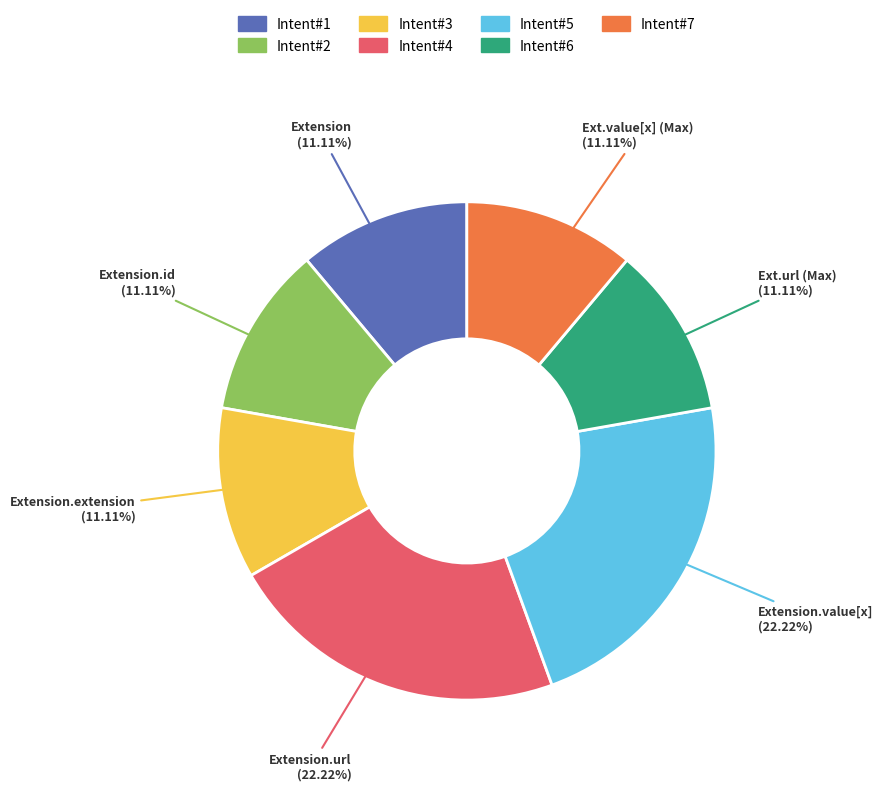

Is there a majority slice in this chart?

No